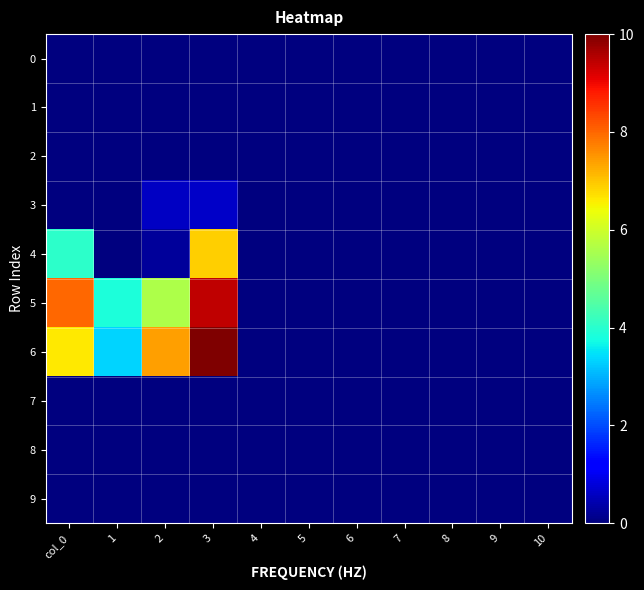

How many categories are shown in the chart?

11